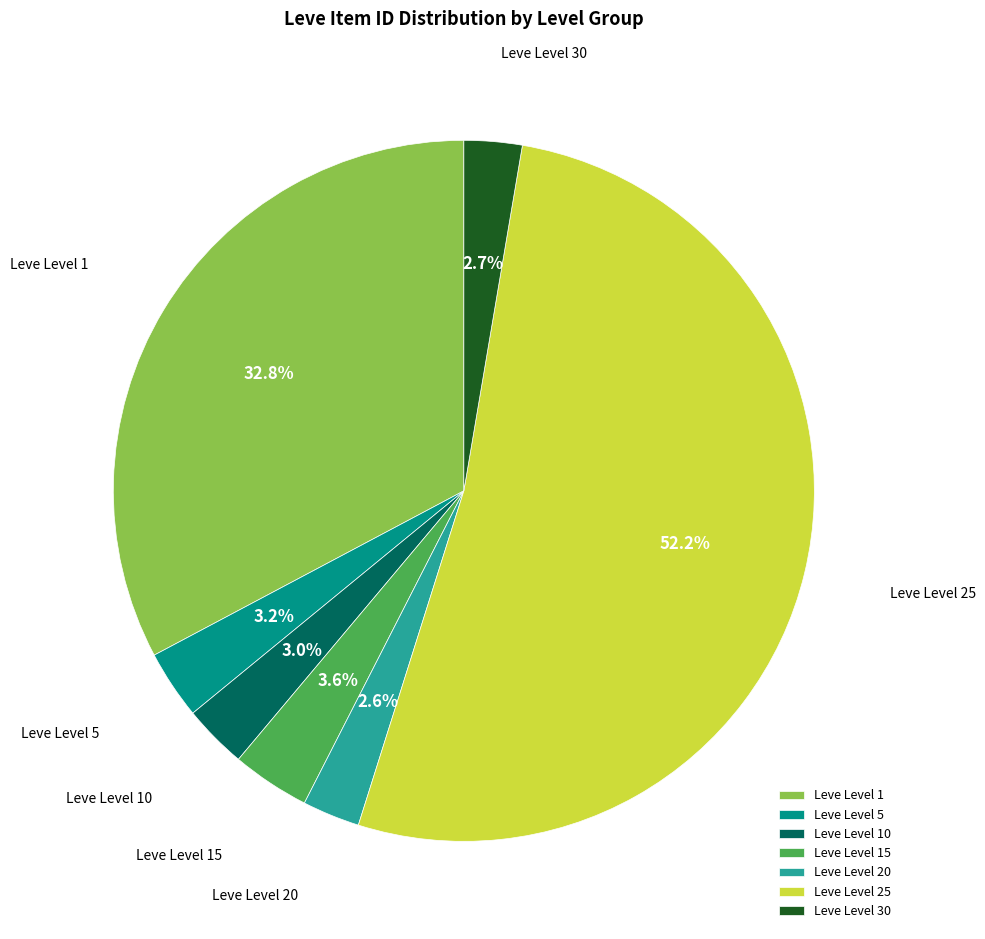

Which slice is the largest?

Leve Level 25